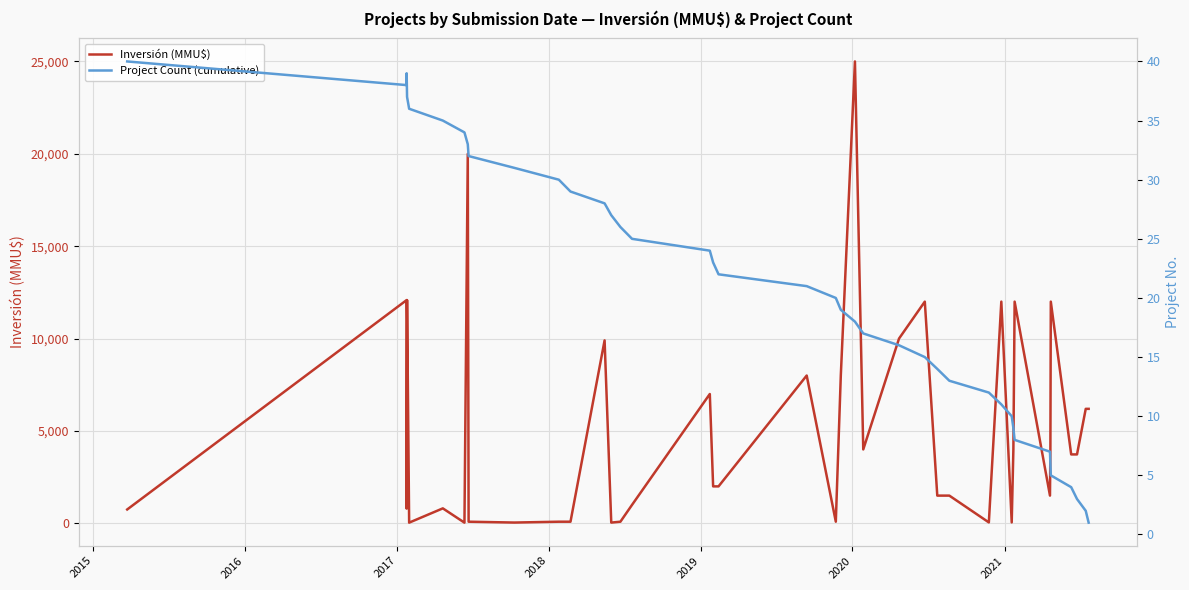

How many series are shown in this chart?

2